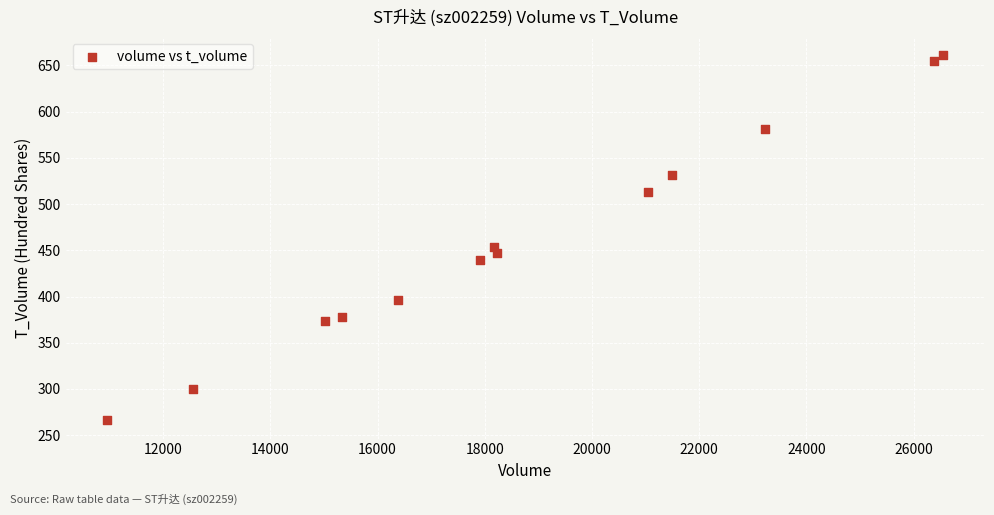

What is the range of X values (max minus min)?

15588